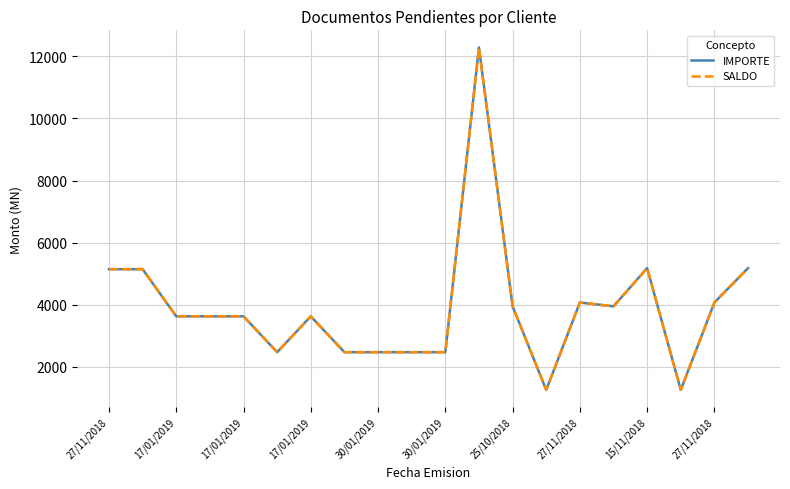

At how many categories does at least one series exceed 1369?

18